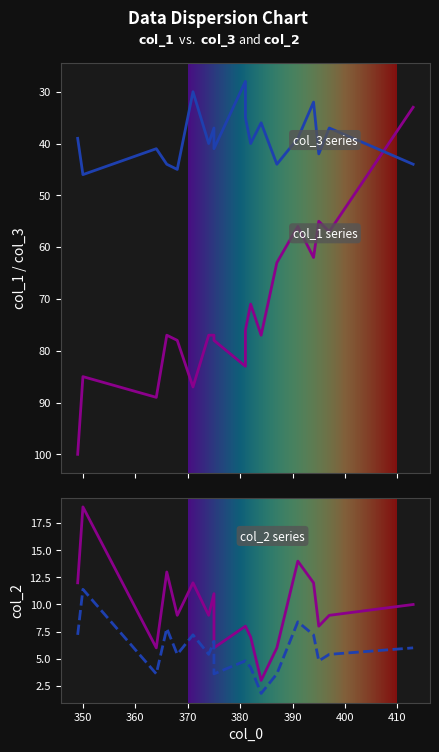

At which category is the sum across all series the highest?

350